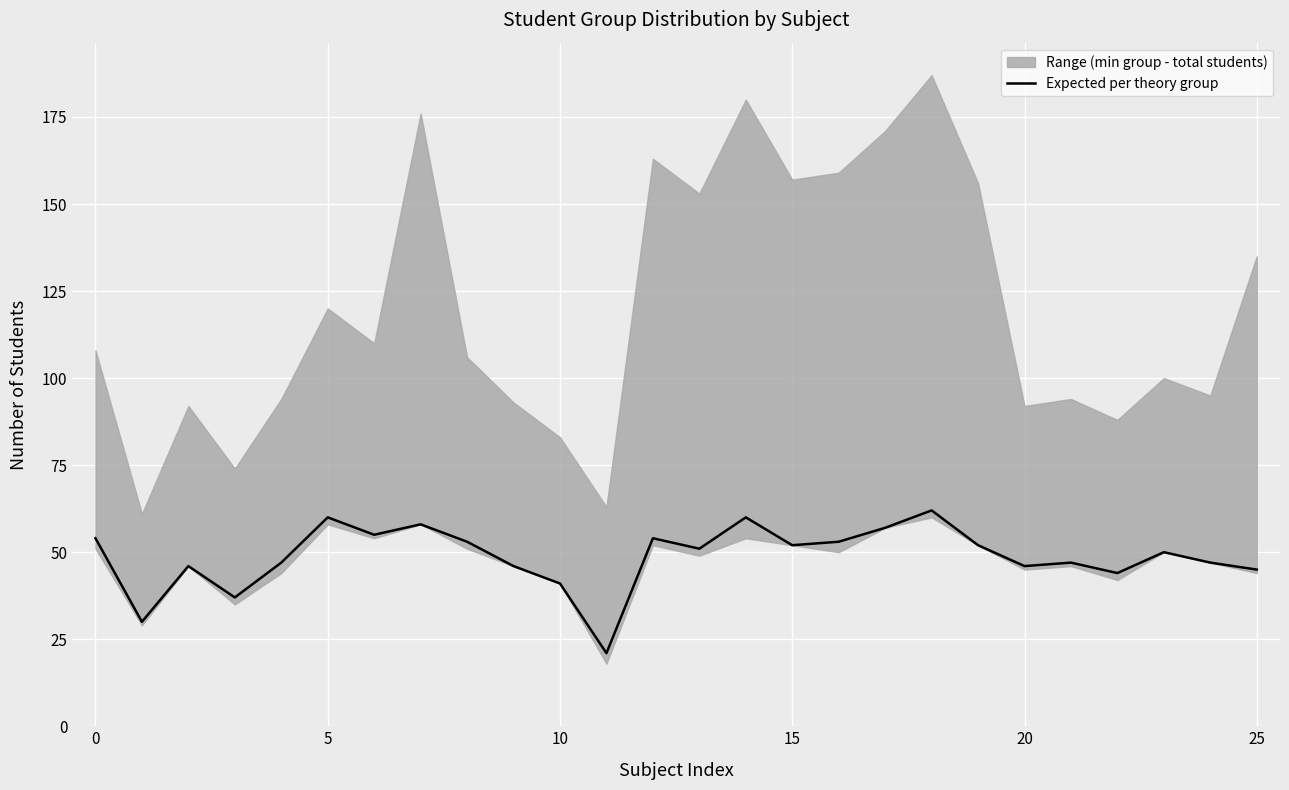

What is the change in value from 10 to 24?

+6